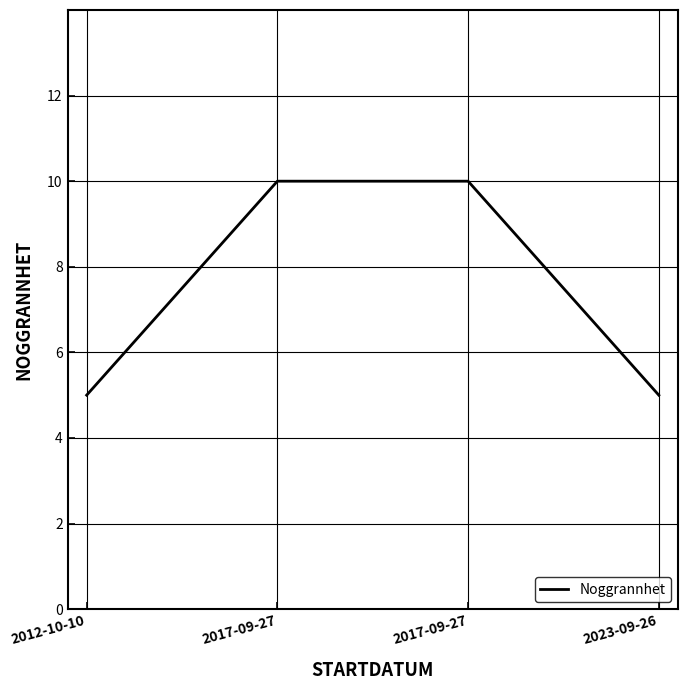

Reading left to right, extract all data points from this chart.

5	10	10	5